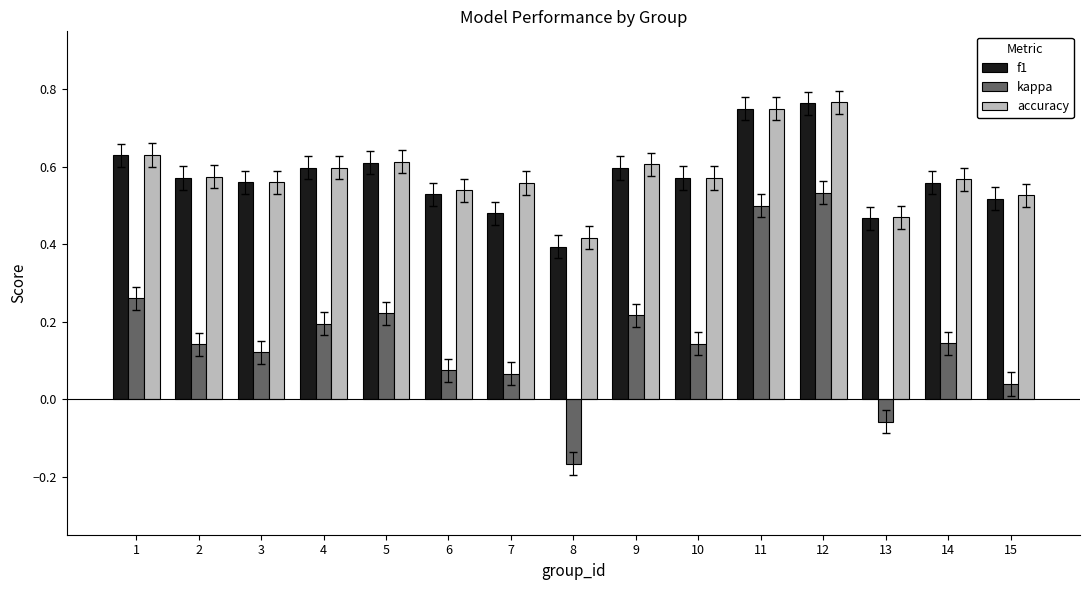

Which series has the largest range (max minus min)?

kappa